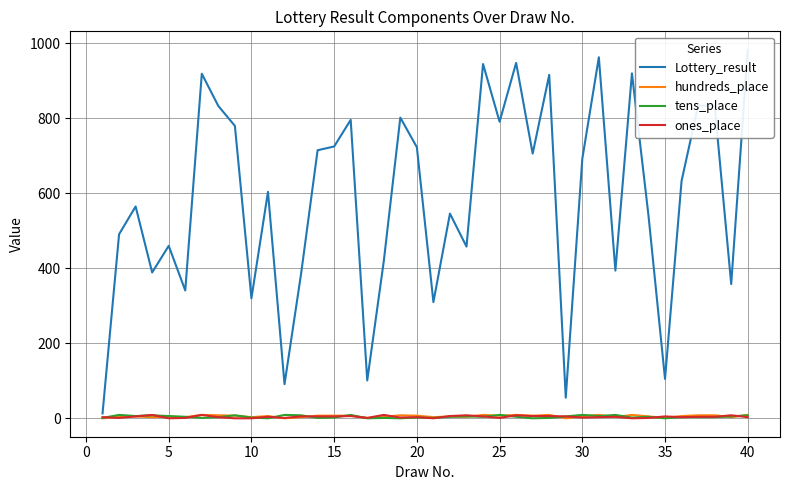

At how many categories does at least one series exceed 269?

35